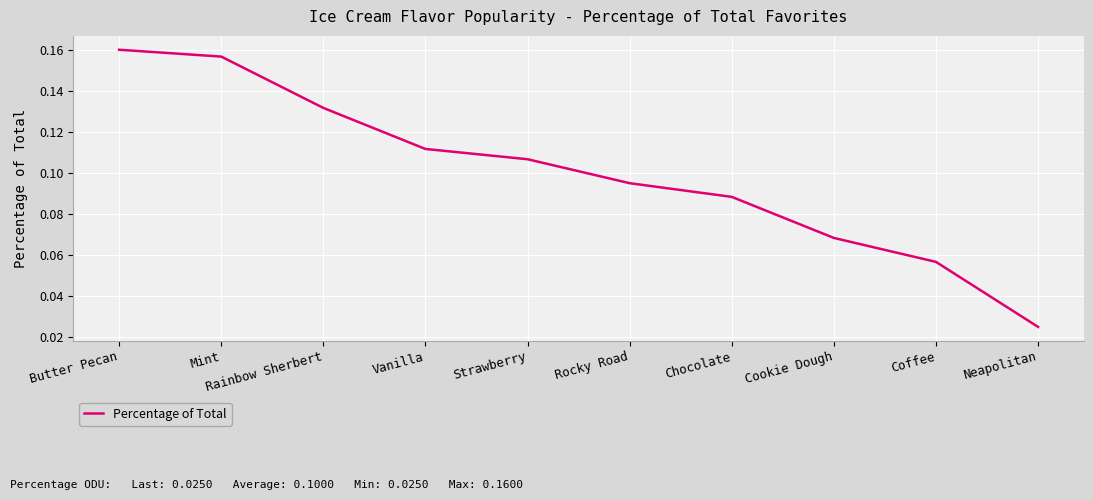

List the labels in order of value, smallest first.

Neapolitan, Coffee, Cookie Dough, Chocolate, Rocky Road, Strawberry, Vanilla, Rainbow Sherbert, Mint, Butter Pecan